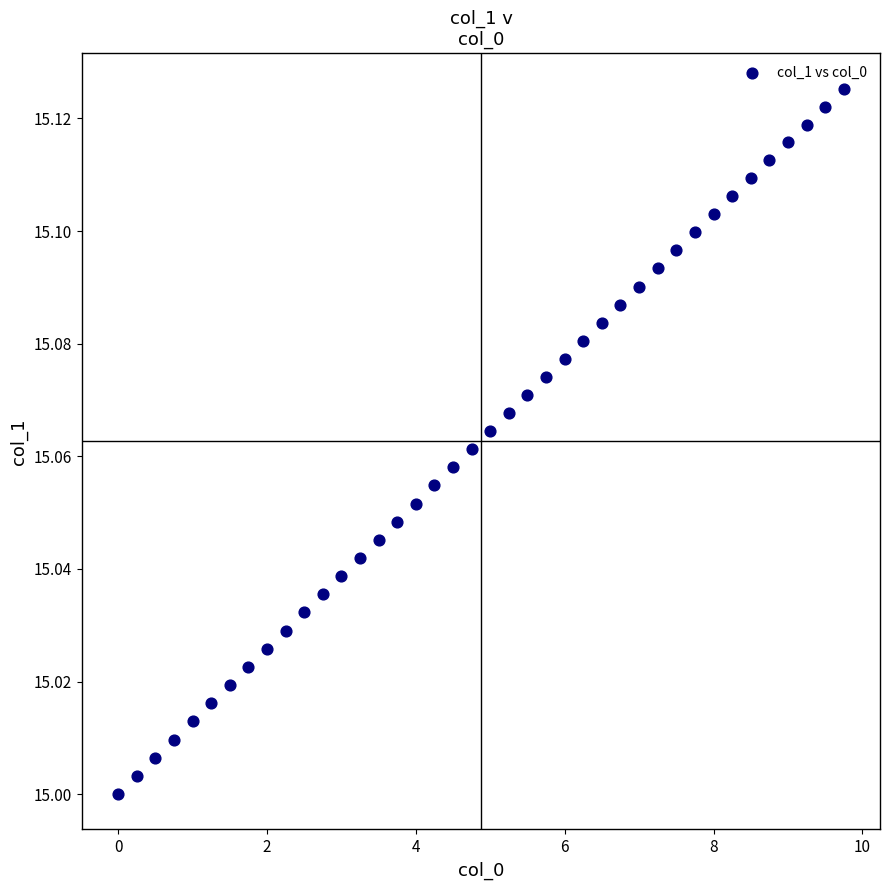

What is the range of X values (max minus min)?

9.8